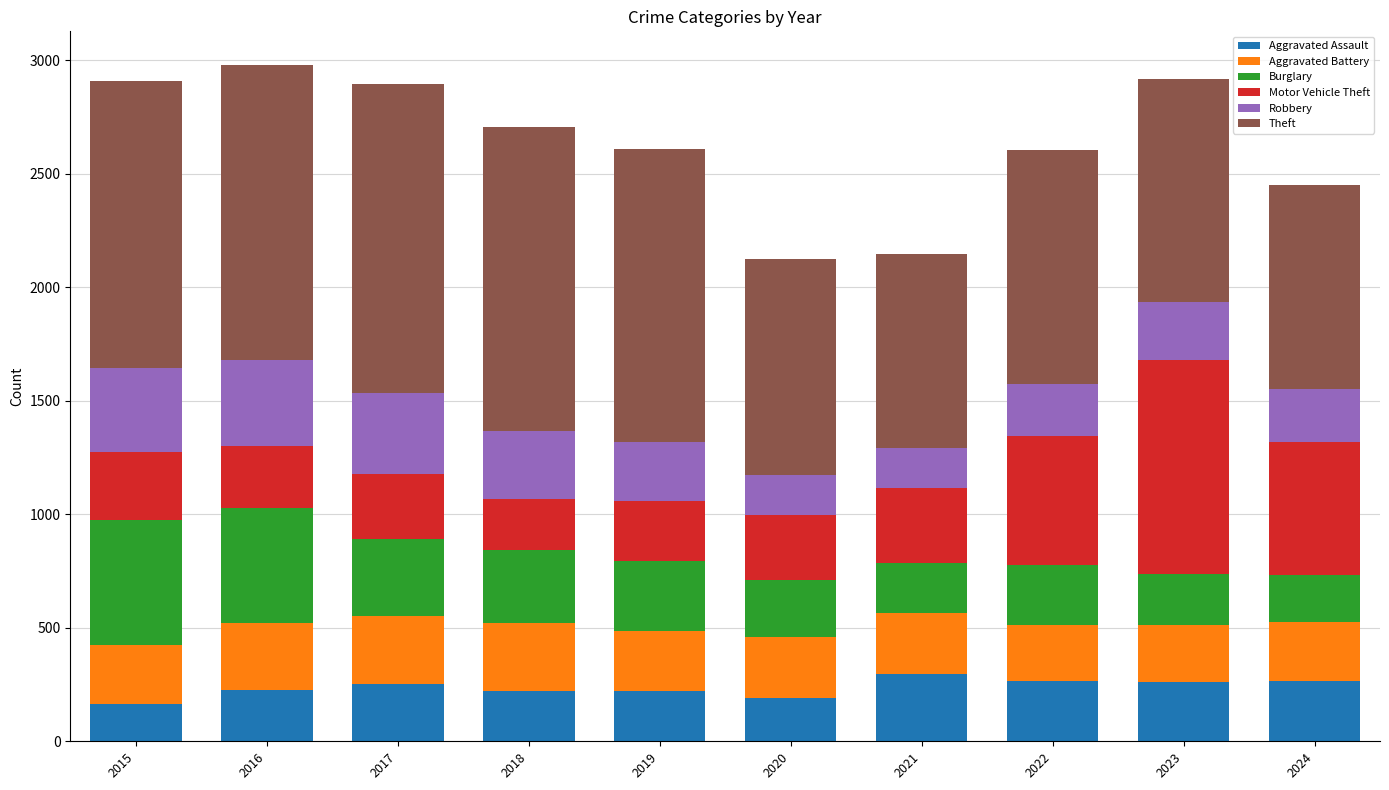

The value of Aggravated Assault at 2023 is 137. True or false?

False